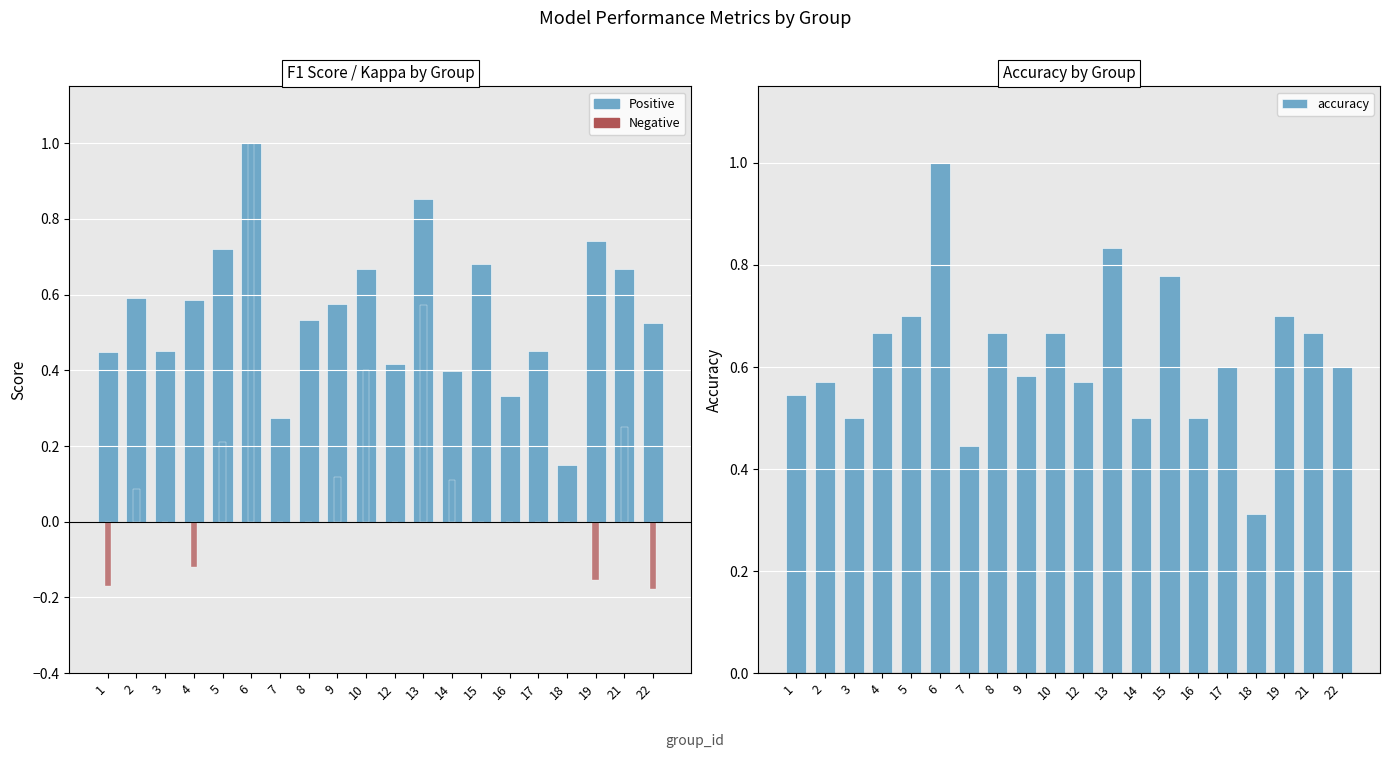

Between 16 and 21, which series saw the biggest shift?

f1